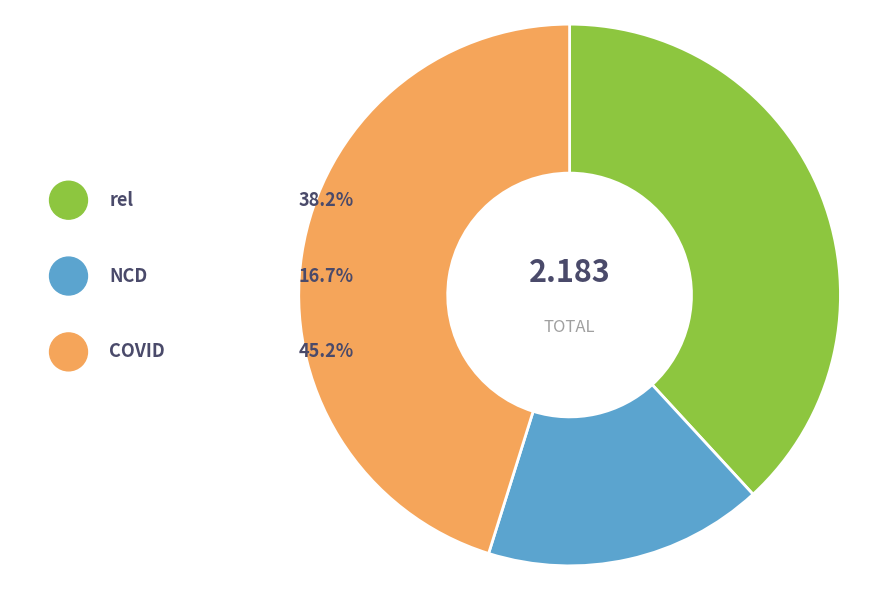

How many segments does this pie chart have?

3